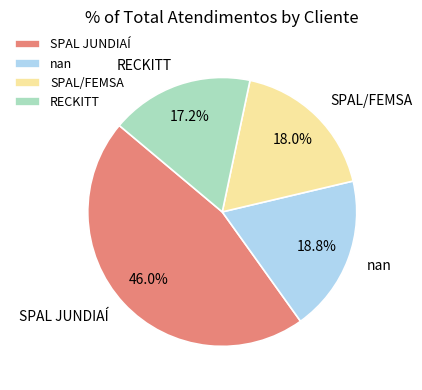

Is it true that nan is 19% of the pie?

True